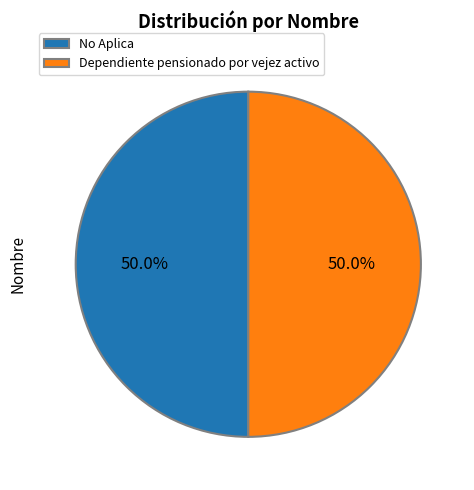

What is the ratio of the value at No Aplica to the value at Dependiente pensionado por vejez activo?

1.0